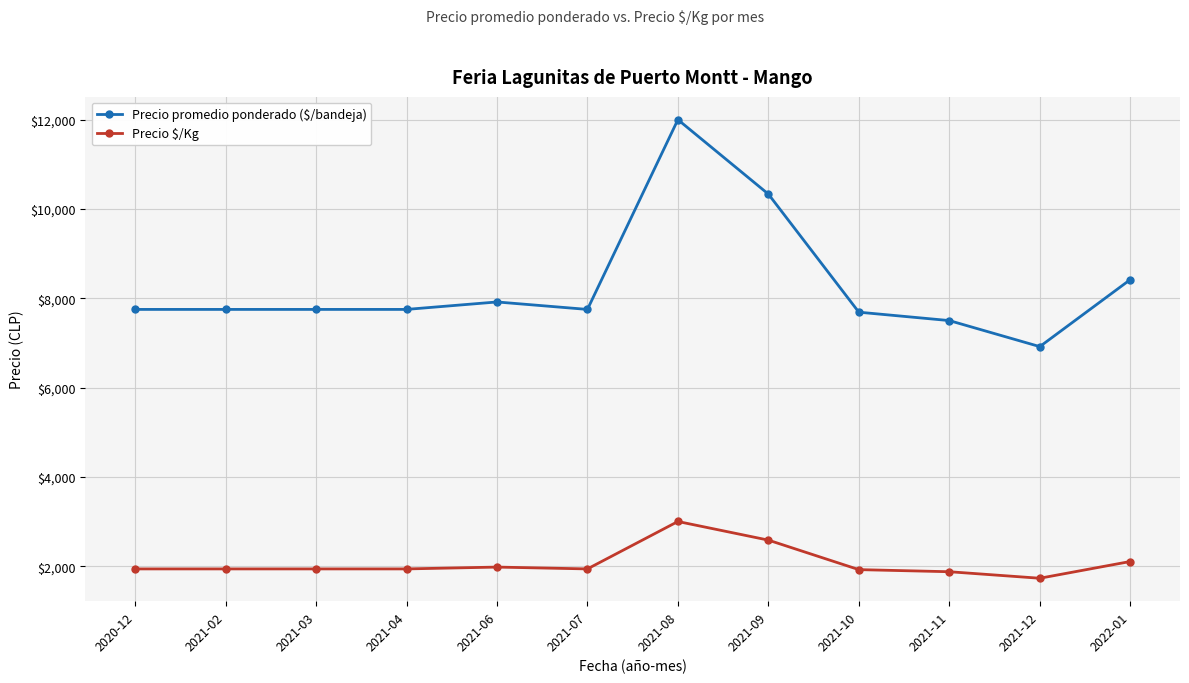

Which series has the widest spread of values?

Precio promedio ponderado ($/bandeja)